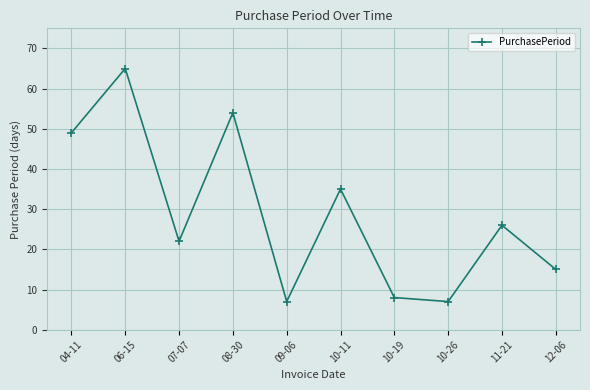

How many values are below 26?

5